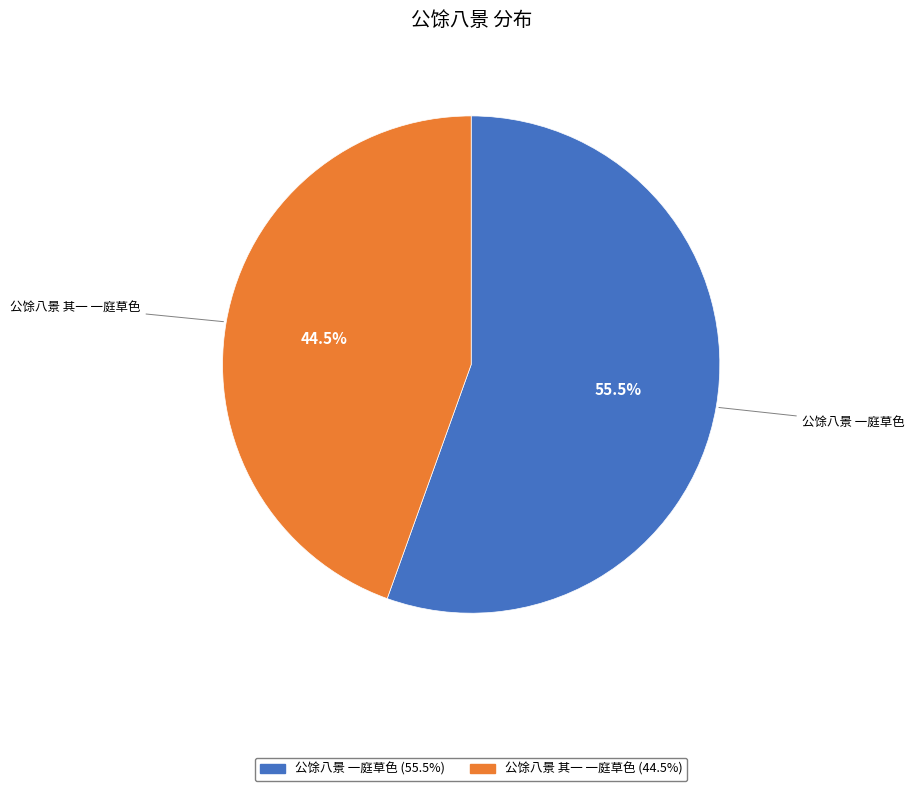

What is the largest slice in the pie chart?

公馀八景 一庭草色